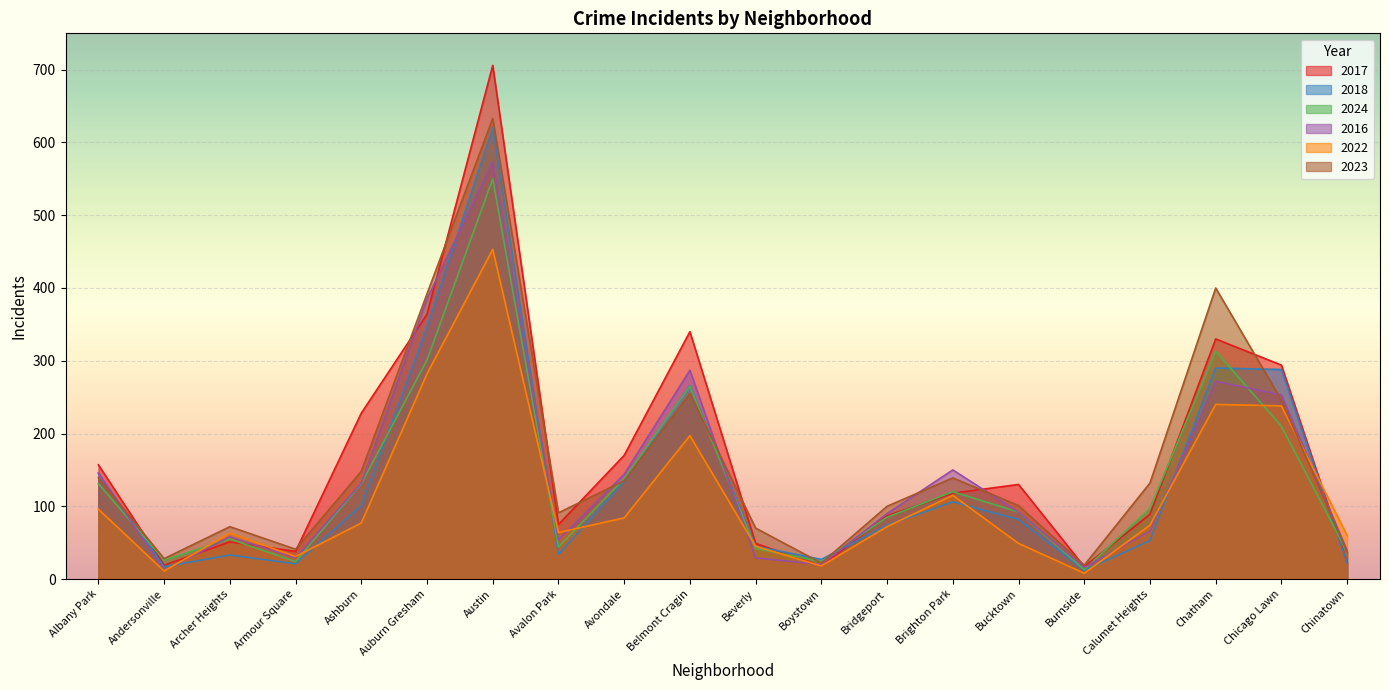

How many interior local valleys does the 2022 series have?

5